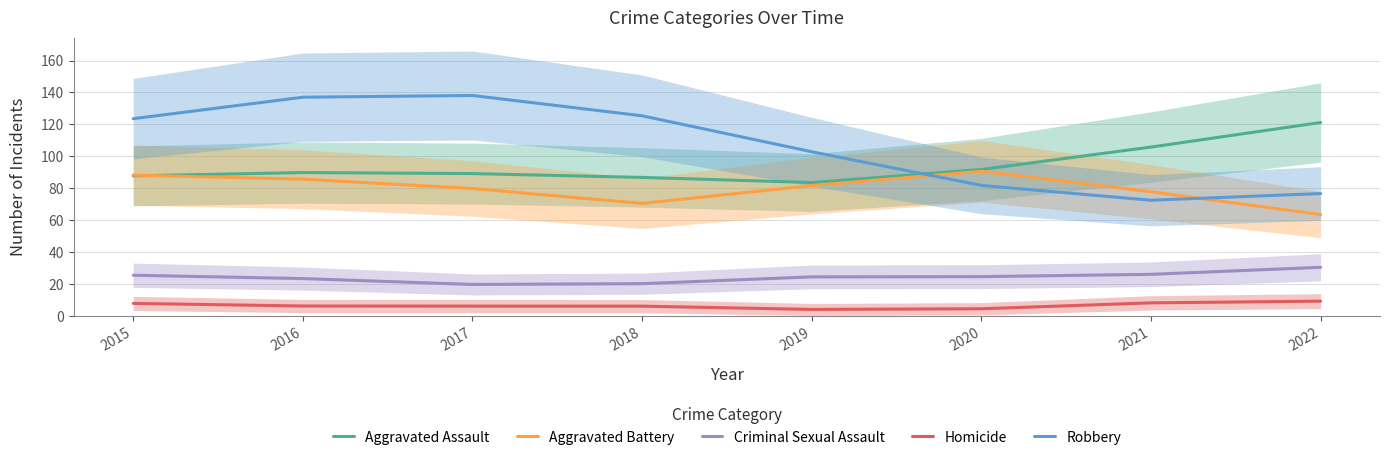

What is the difference between the maximum and minimum values in the Criminal Sexual Assault series?

10.7